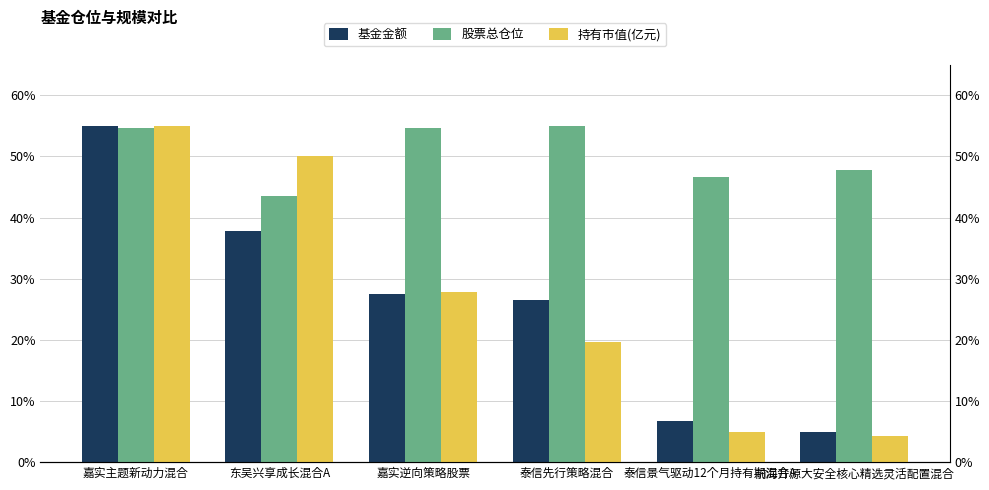

Which series has the widest spread of values?

持有市值(亿元)